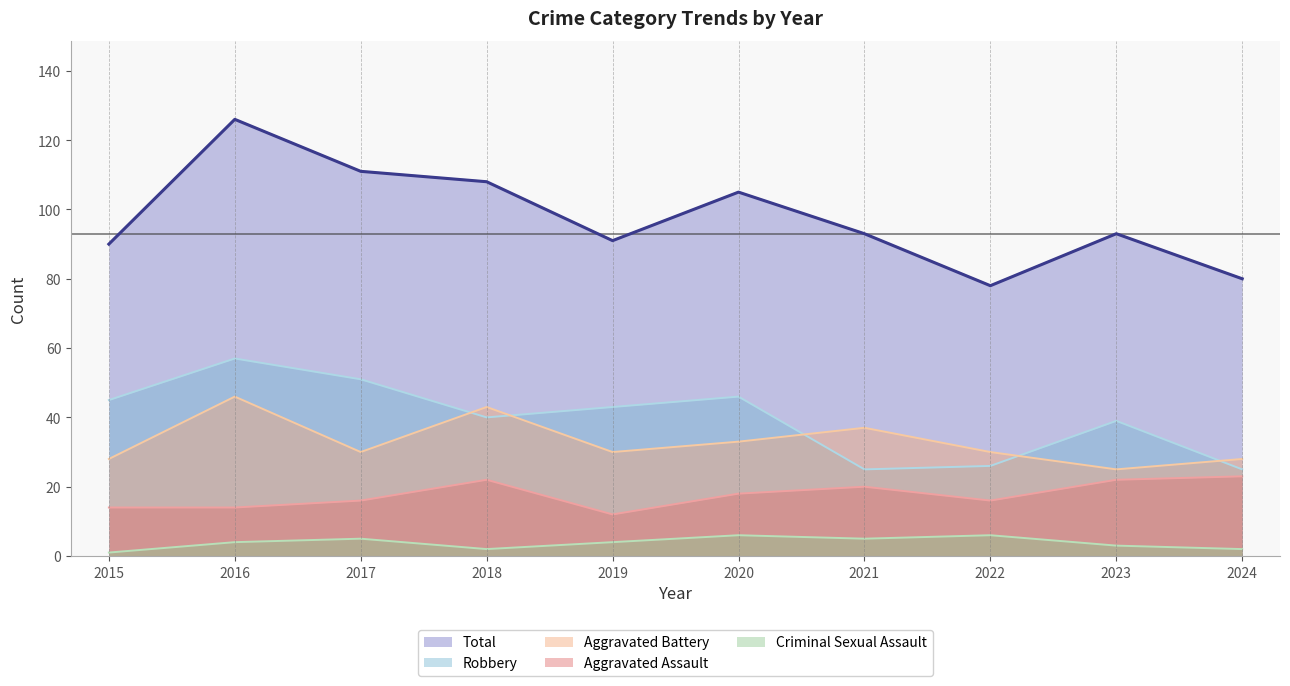

Where is Robbery nearest to the value 41?

2018